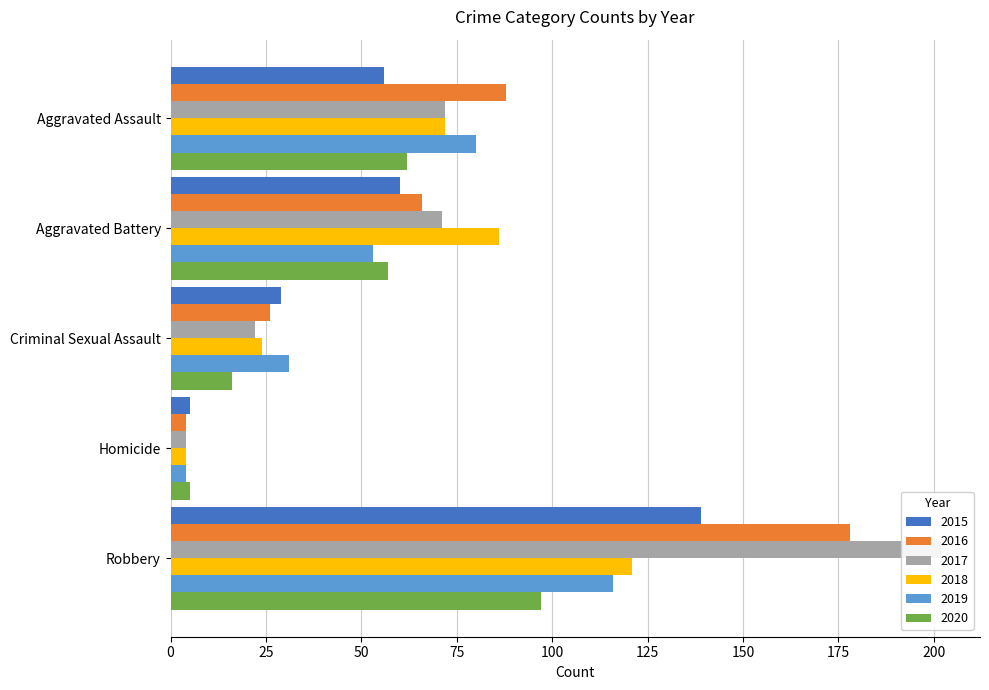

What are all the series names shown in the legend?

2015, 2016, 2017, 2018, 2019, 2020